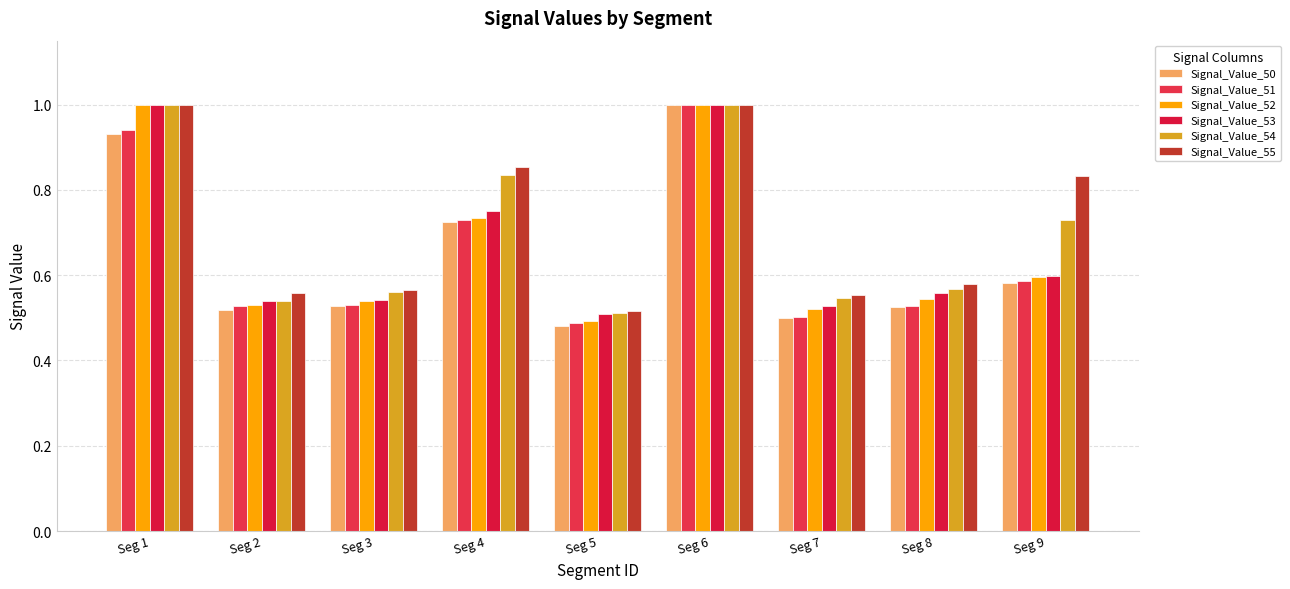

What is the sum of all Signal_Value_50 values?

5.8